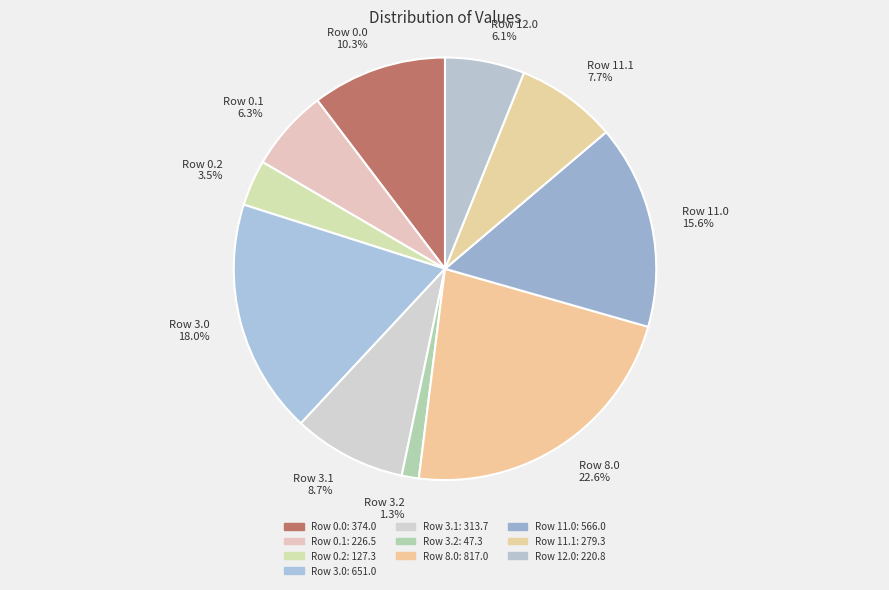

Which category has the smallest portion of the pie?

Row 3.2